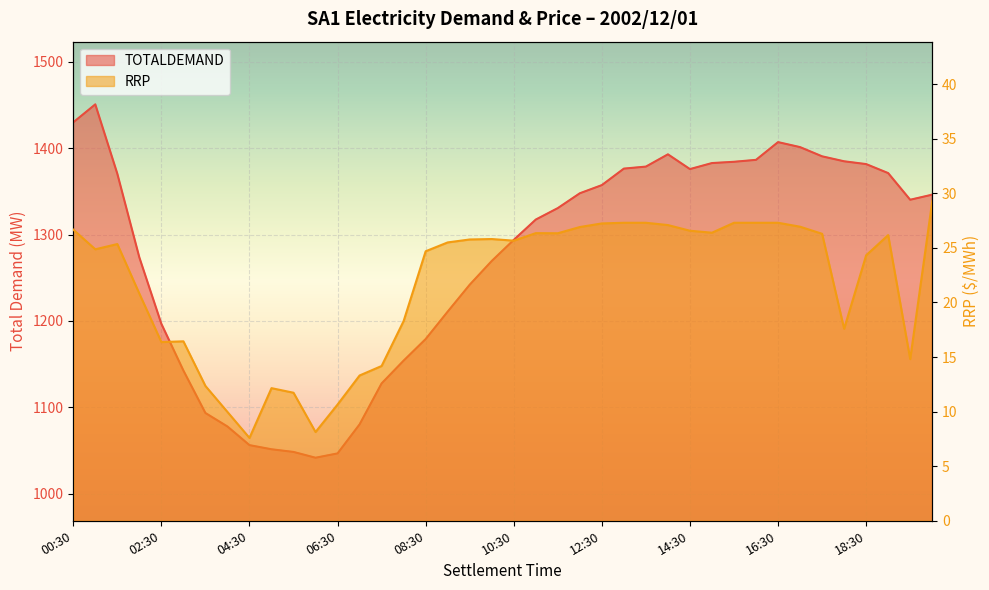

Rank the series by their maximum value, from highest to lowest.

TOTALDEMAND, RRP